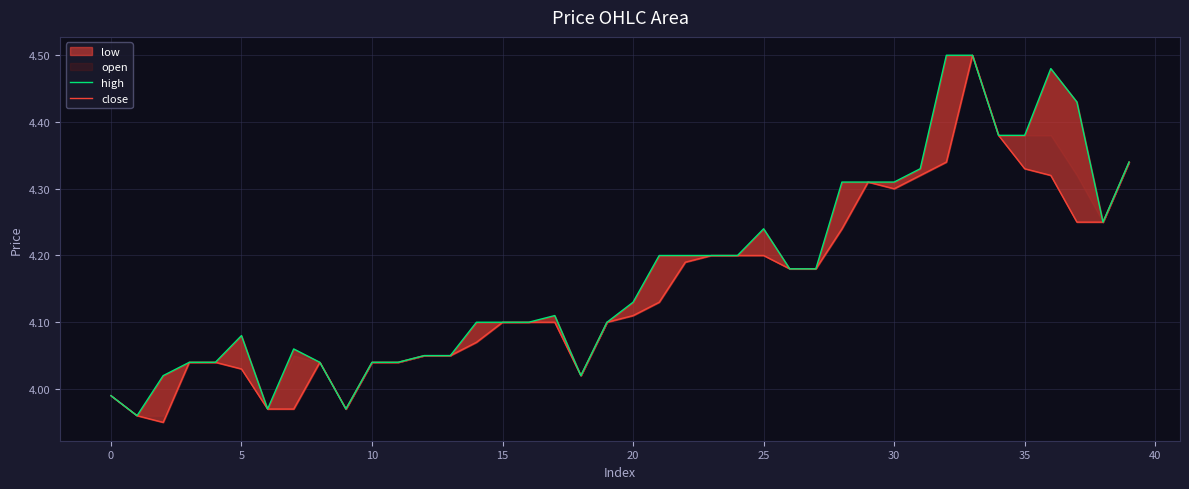

True or false: close and high intersect in this chart.

False